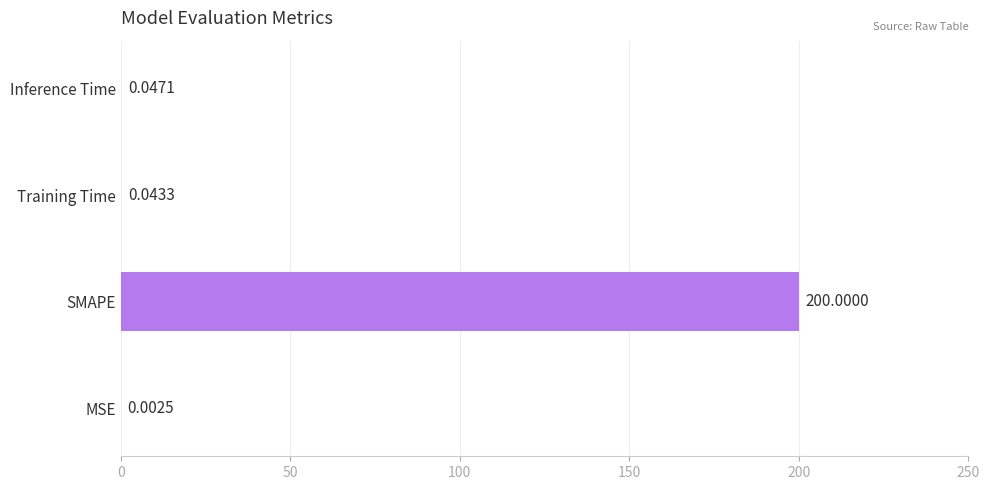

Where is the data nearest to the value 100?

Inference Time